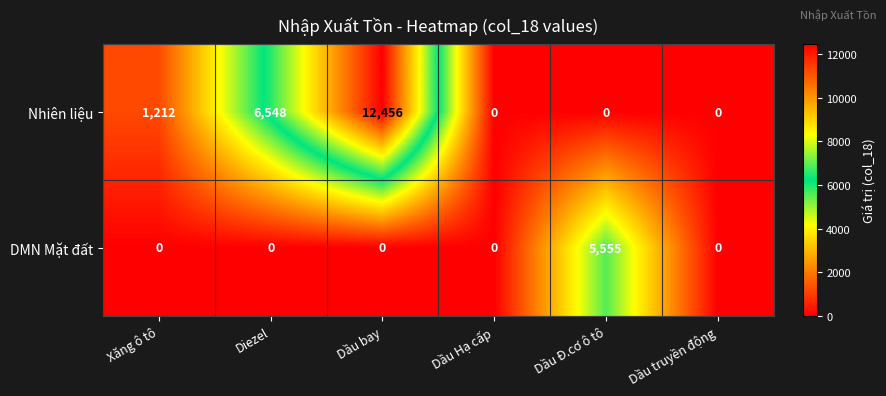

At which category is the sum across all series the highest?

Dầu bay